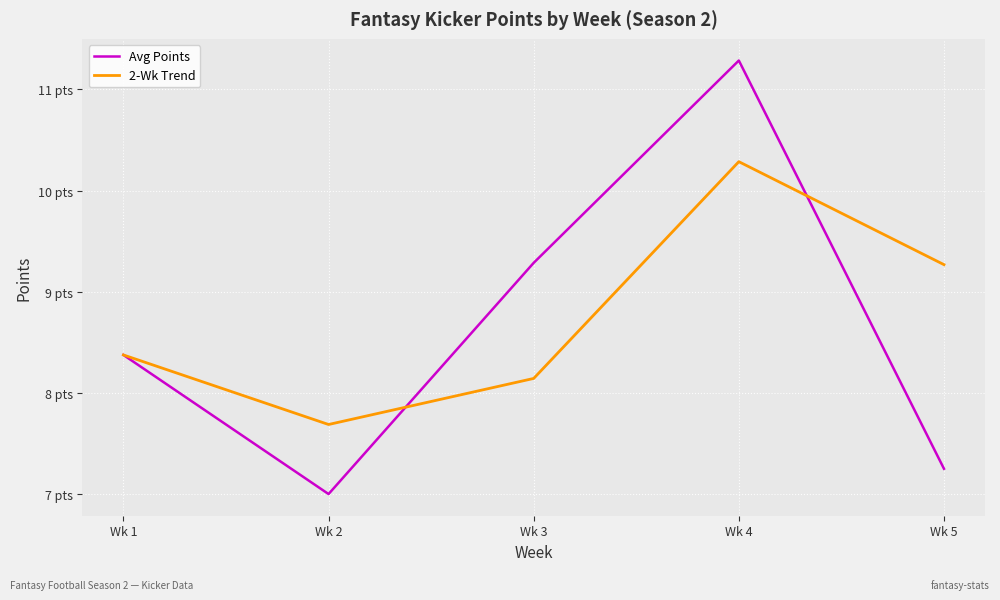

Reading right to left, extract all data points from this chart.

Avg Points: Wk 5=7.2	Wk 4=11.3	Wk 3=9.3	Wk 2=7.0	Wk 1=8.4
2-Wk Trend: Wk 5=9.3	Wk 4=10.3	Wk 3=8.1	Wk 2=7.7	Wk 1=8.4